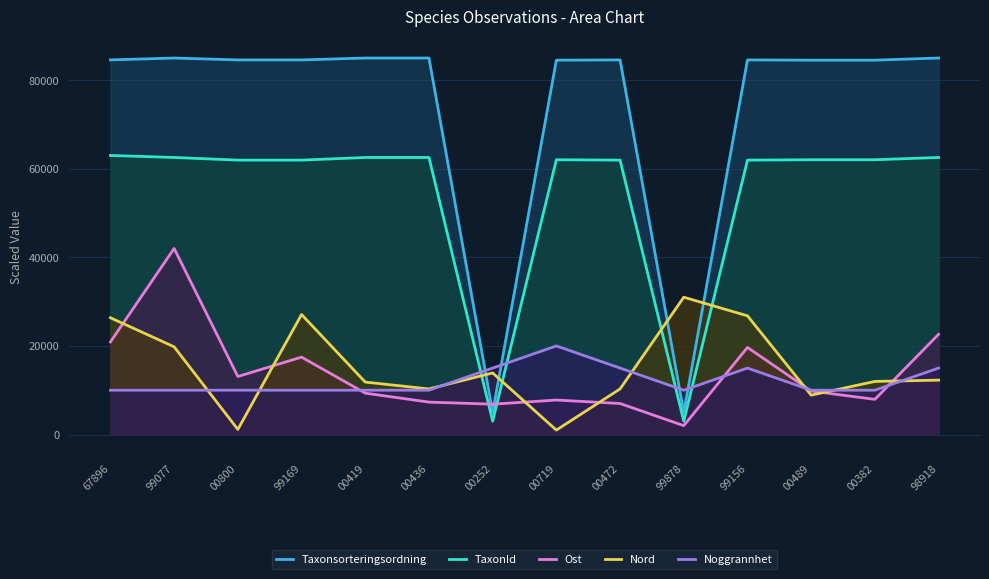

At which category is the sum across all series the highest?

99077